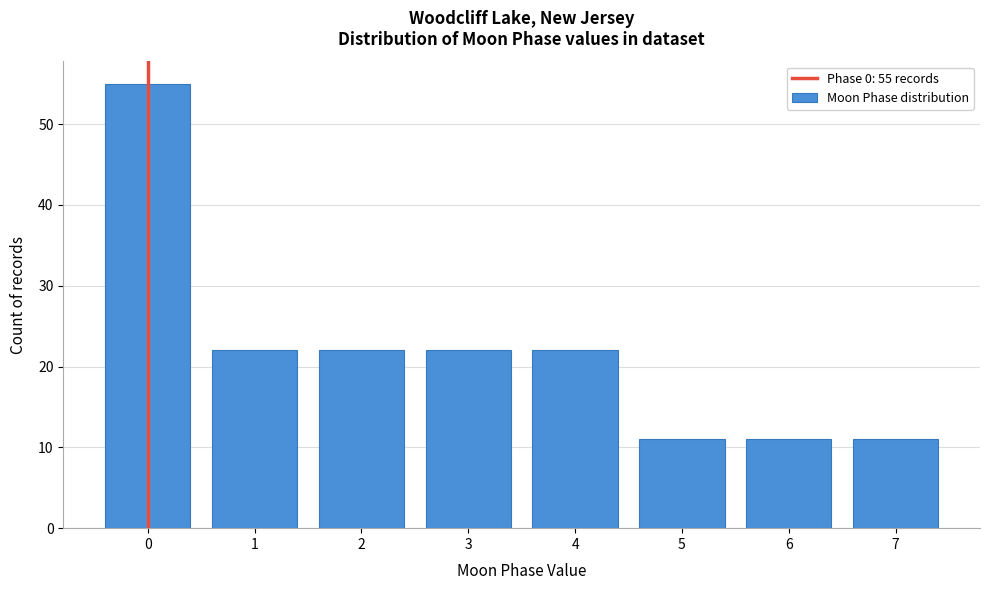

Reading left to right, transcribe all the data shown in this chart.

55	22	22	22	22	11	11	11